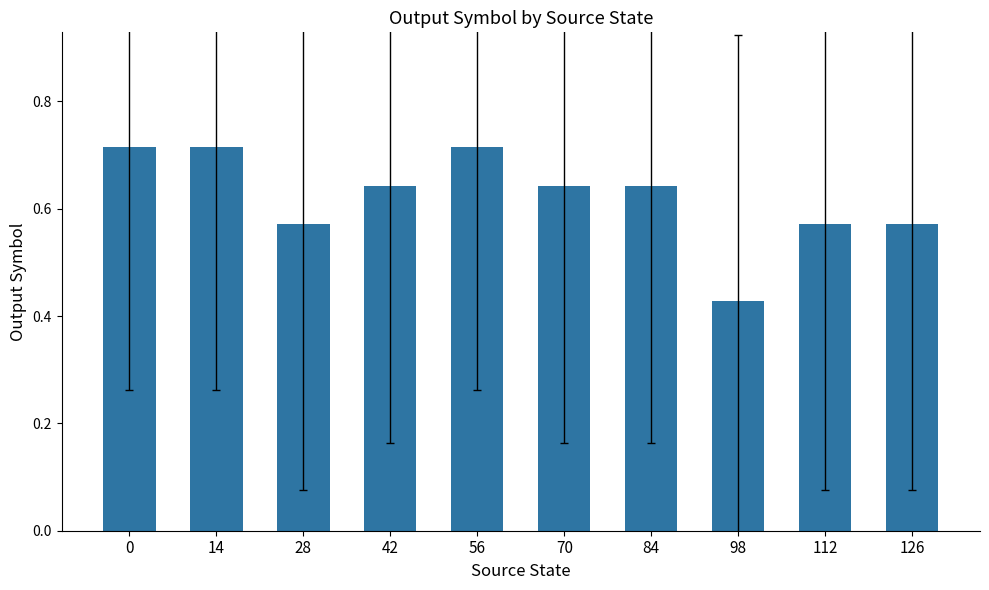

Which label corresponds to the smallest value in the chart?

98